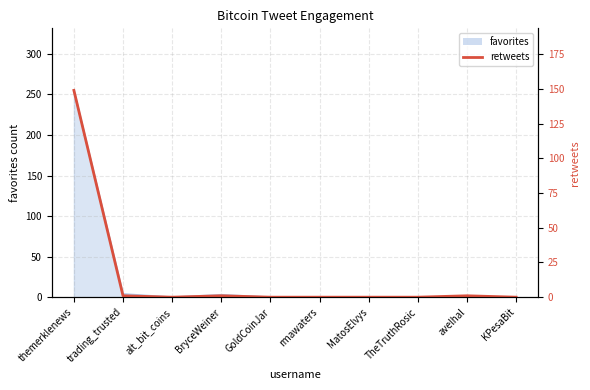

Which category has the highest value across all series?

themerklenews